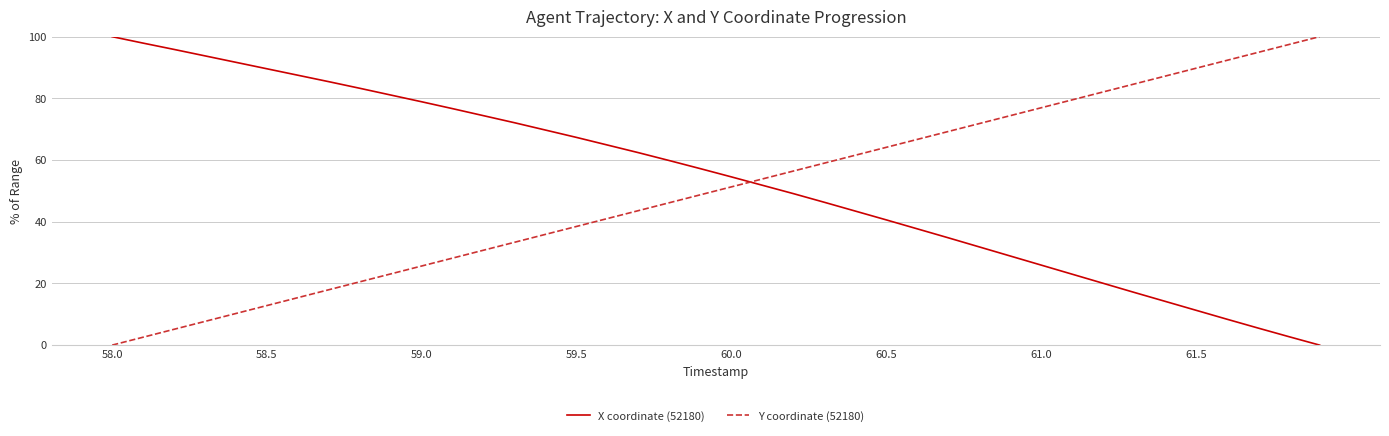

True or false: X coordinate (52180) has more than 2 interior local peaks.

False